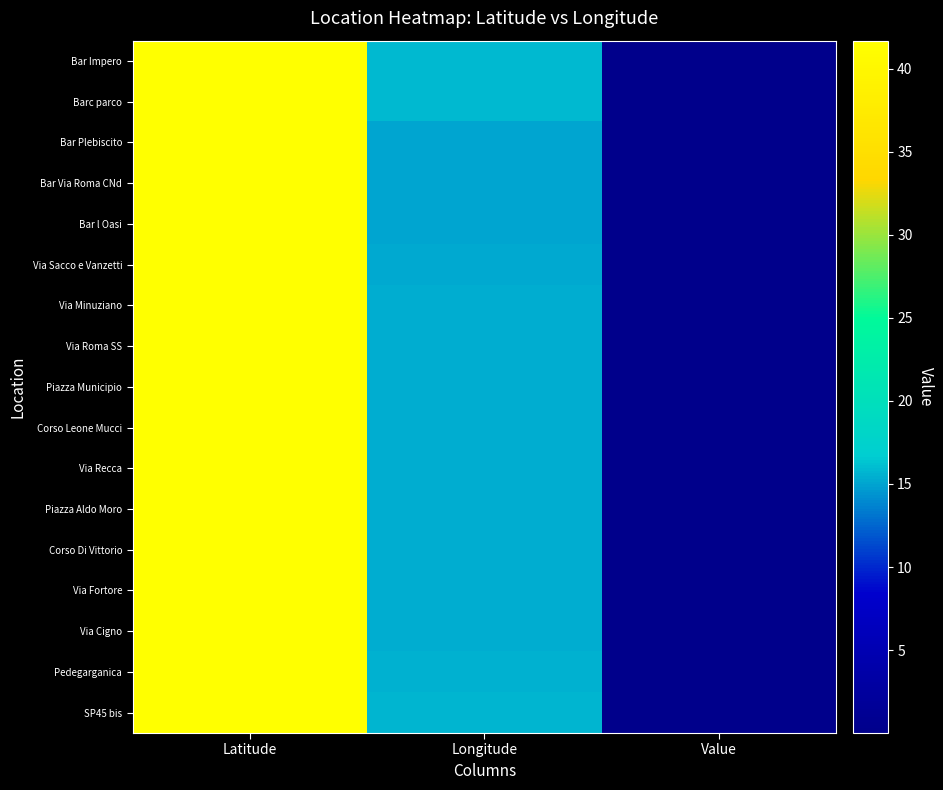

List the series in order of their peak value, highest first.

Barc parco, Via Fortore, Via Sacco e Vanzetti, Piazza Aldo Moro, Piazza Municipio, Via Recca, Via Roma SS, Via Minuziano, Via Cigno, Corso Leone Mucci, Corso Di Vittorio, SP45 bis, Pedegarganica, Bar Impero, Bar l Oasi, Bar Via Roma CNd, Bar Plebiscito